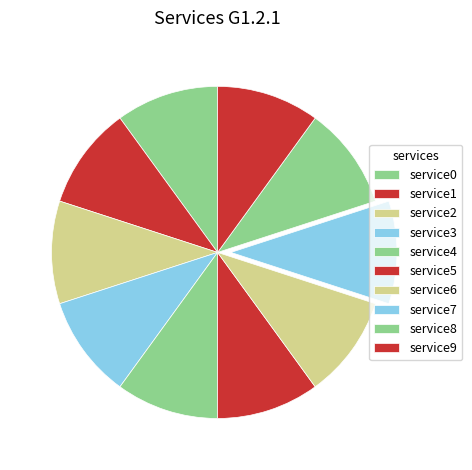

Count the number of slices in the pie.

10